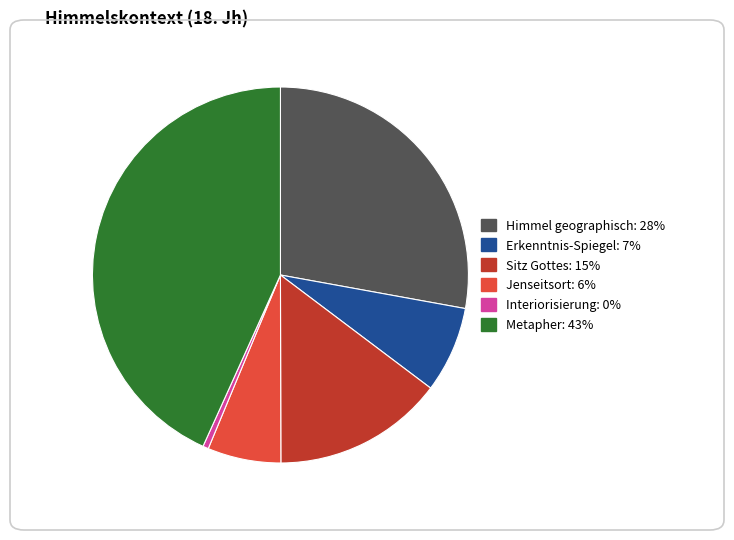

Which slice is the smallest?

Interiorisierung